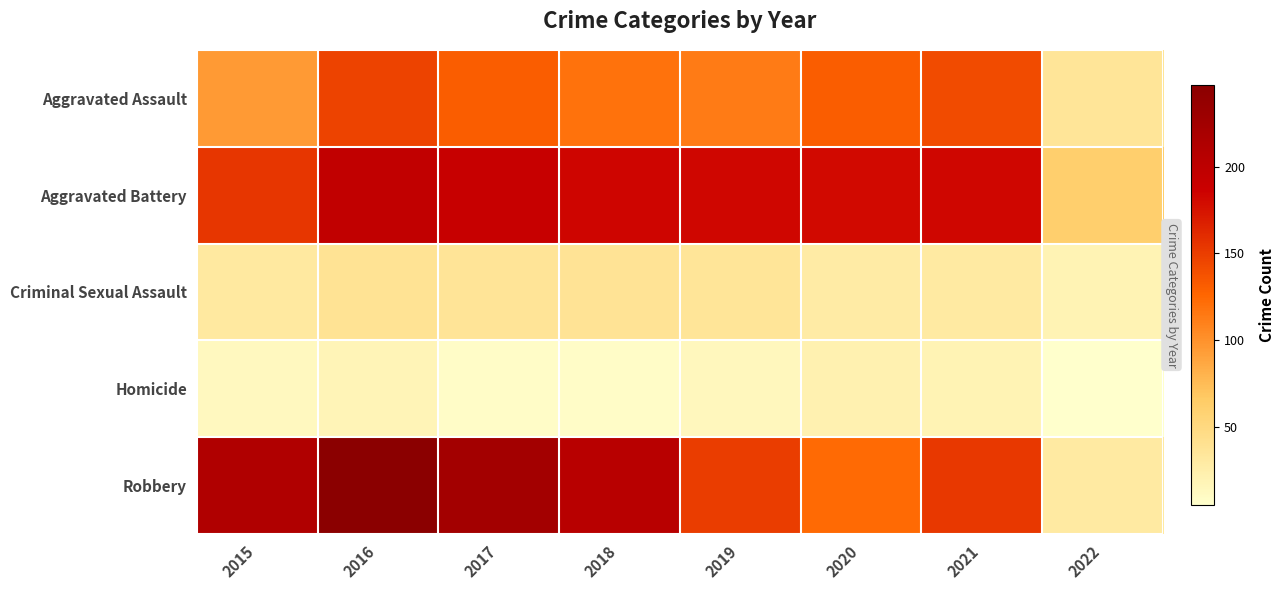

Reading left to right, list all the values displayed in this chart.

Aggravated Assault: 2015=95	2016=146	2017=131	2018=119	2019=113	2020=131	2021=142	2022=36
Aggravated Battery: 2015=154	2016=196	2017=191	2018=183	2019=182	2020=180	2021=182	2022=61
Criminal Sexual Assault: 2015=31	2016=39	2017=37	2018=38	2019=36	2020=28	2021=30	2022=20
Homicide: 2015=13	2016=18	2017=8	2018=8	2019=14	2020=22	2021=20	2022=5
Robbery: 2015=212	2016=247	2017=224	2018=204	2019=150	2020=124	2021=153	2022=30